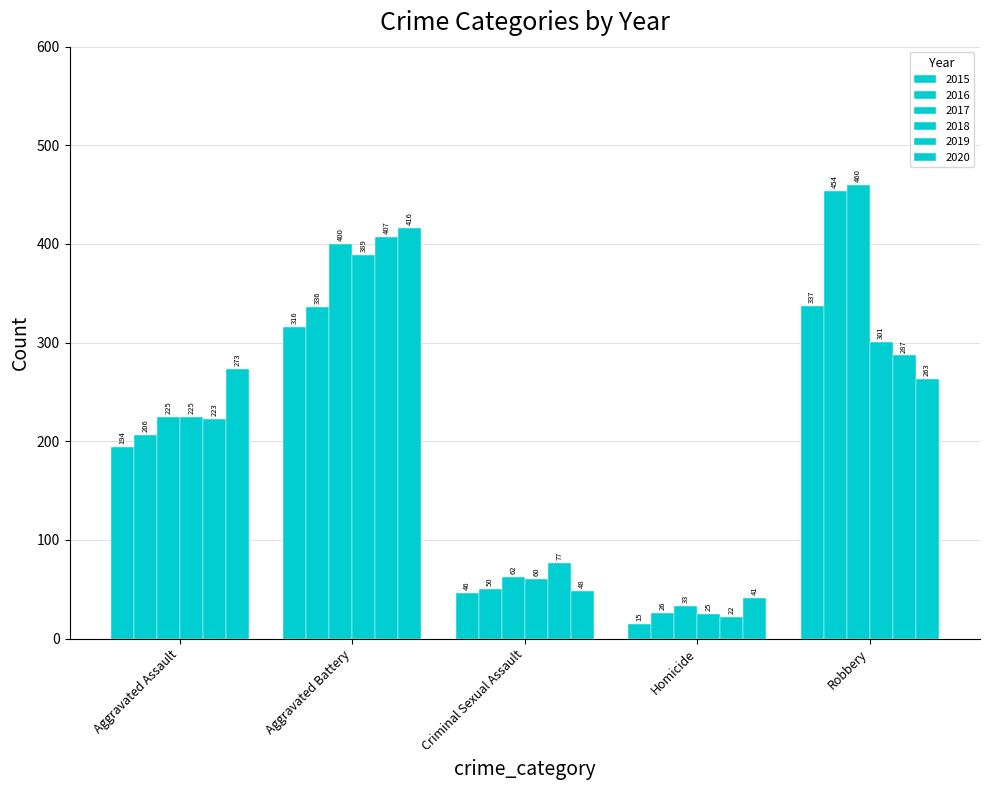

What is the smallest value displayed?

15